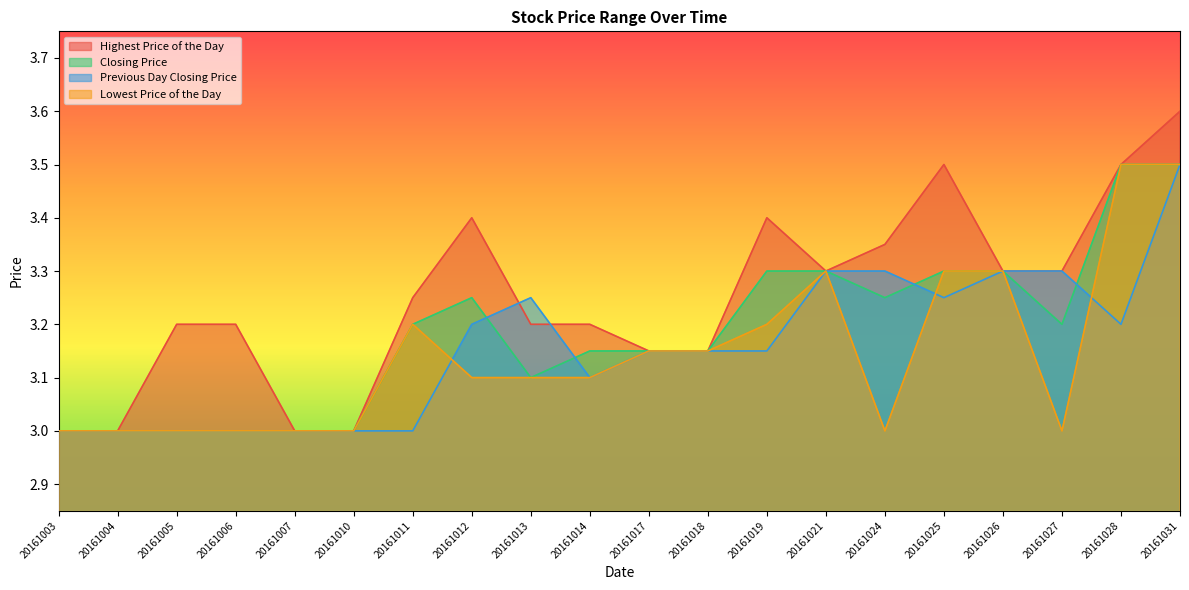

Rank the series at 20161006 from highest to lowest value.

Highest Price of the Day, Closing Price, Previous Day Closing Price, Lowest Price of the Day